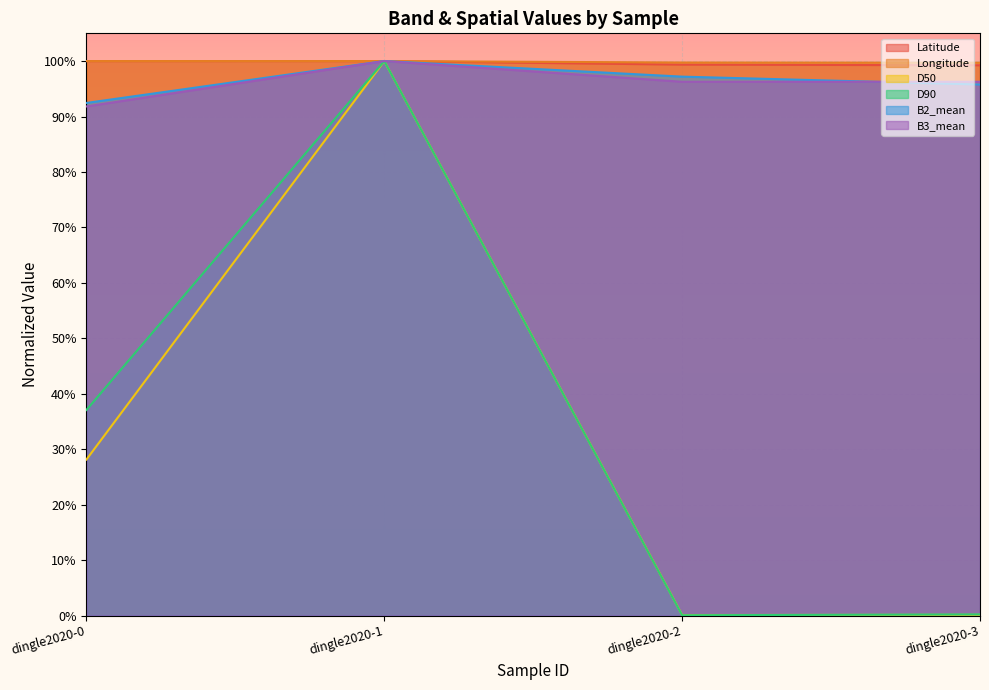

After their last crossing, which series has the higher values: D50 or D90?

D90